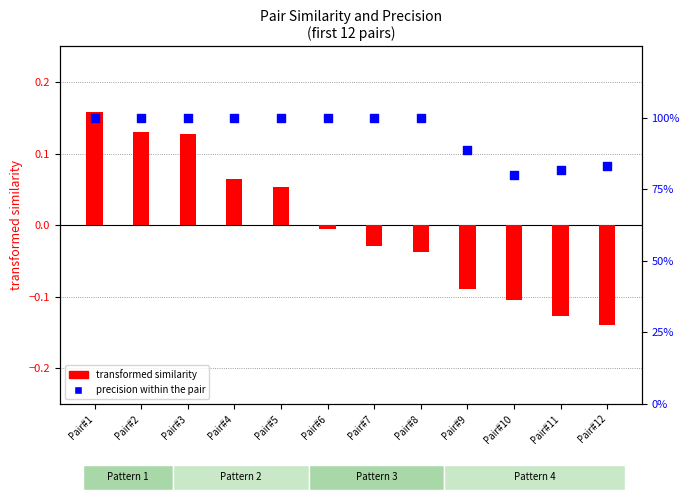

What are all the series names shown in the legend?

transformed similarity, precision within the pair